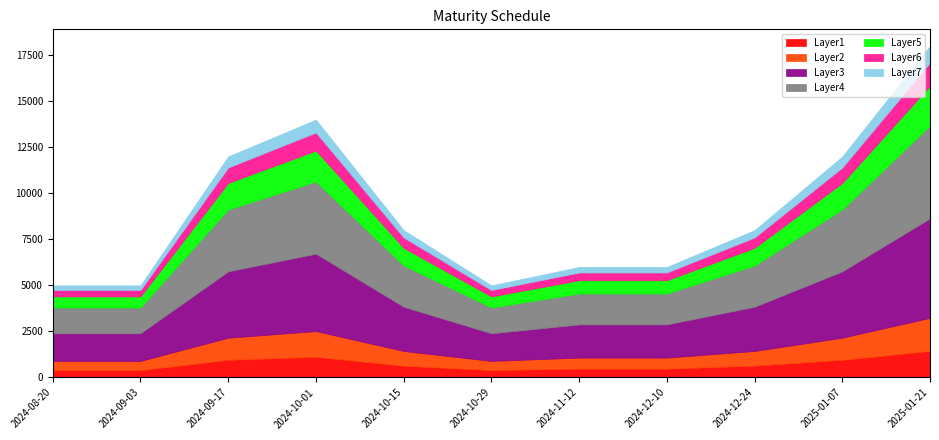

What is the maximum value shown in the chart?

18000